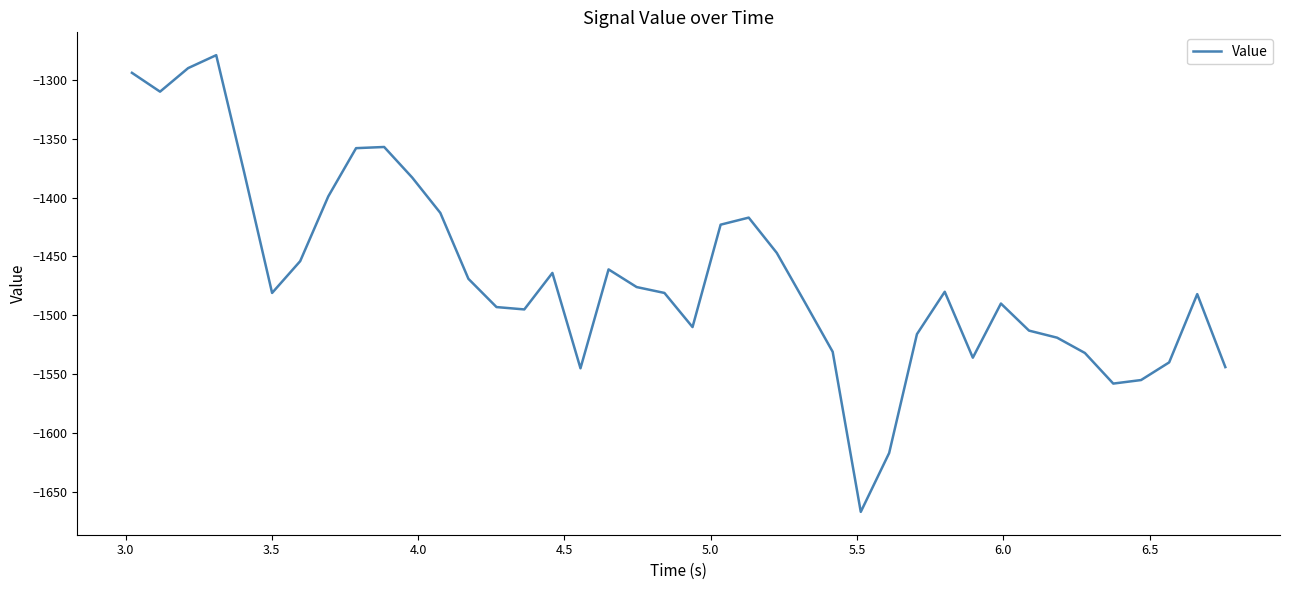

What is the difference between the maximum and minimum values?

388